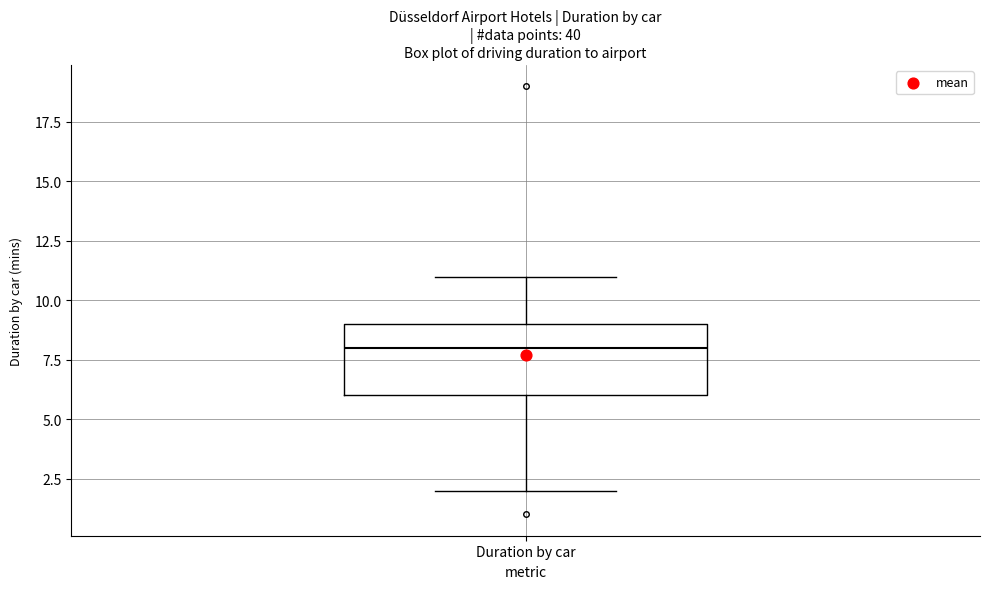

Where is the lower edge of the box for Duration by car on the y-axis? The values are not printed on the chart, so give them approximately, as read against the axis.

6